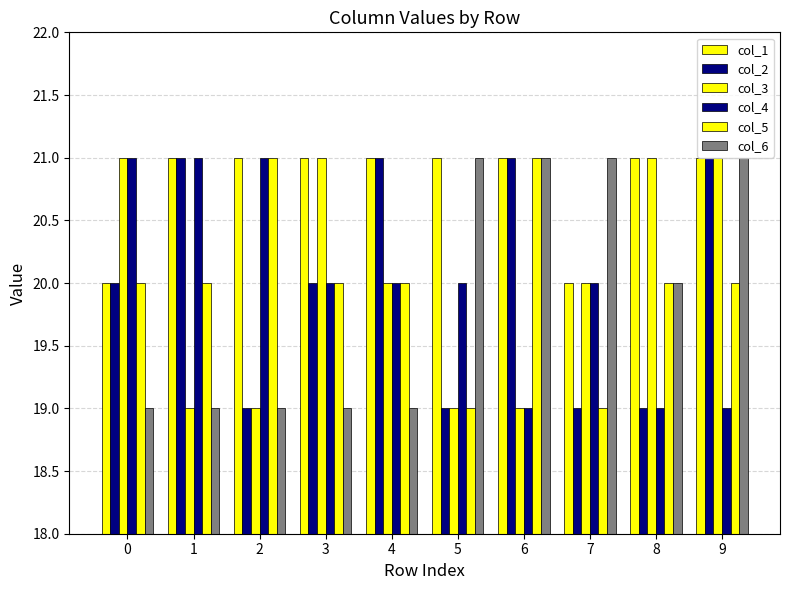

How many distinct data groups are displayed?

6